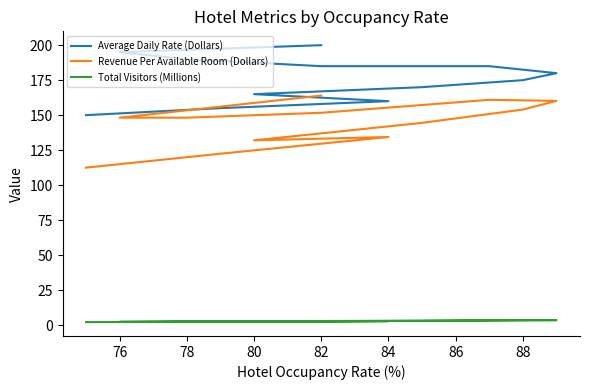

What is the highest value of the Average Daily Rate (Dollars) series?

200.0